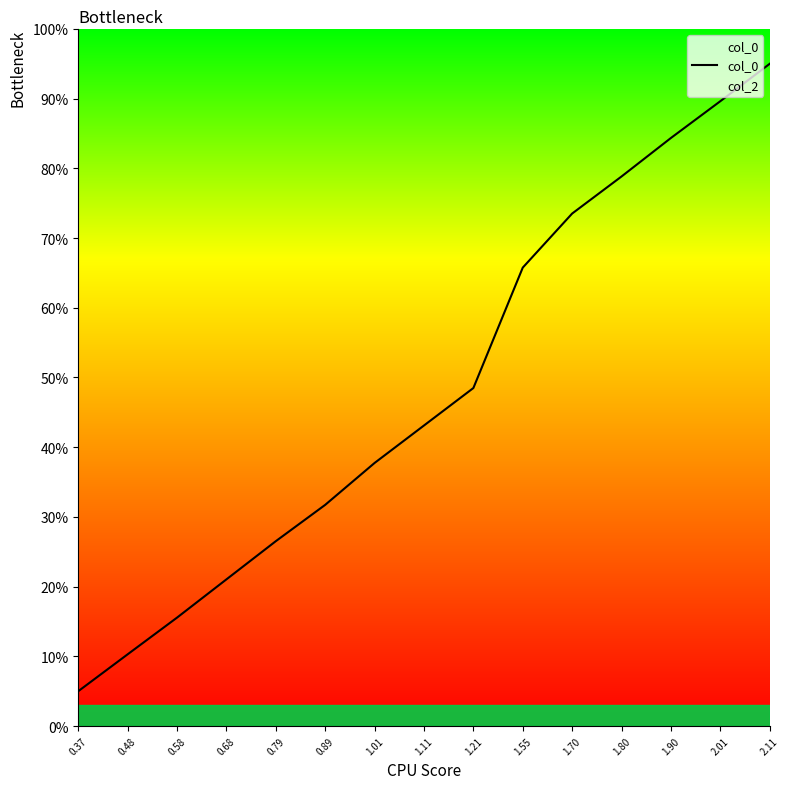

How many lines are shown in the chart?

1